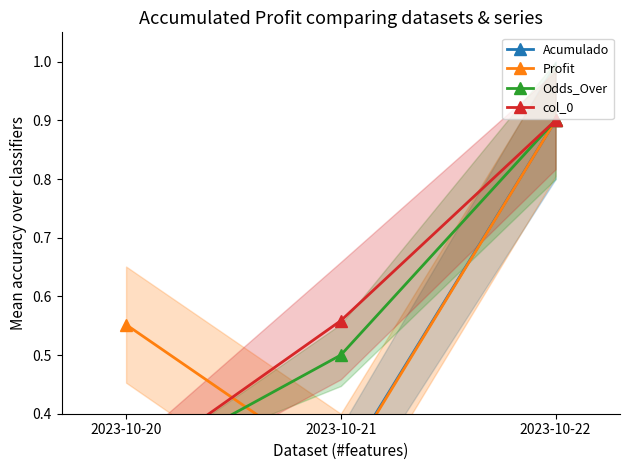

What is the difference between the Profit values at 2023-10-22 and 2023-10-20?

0.3